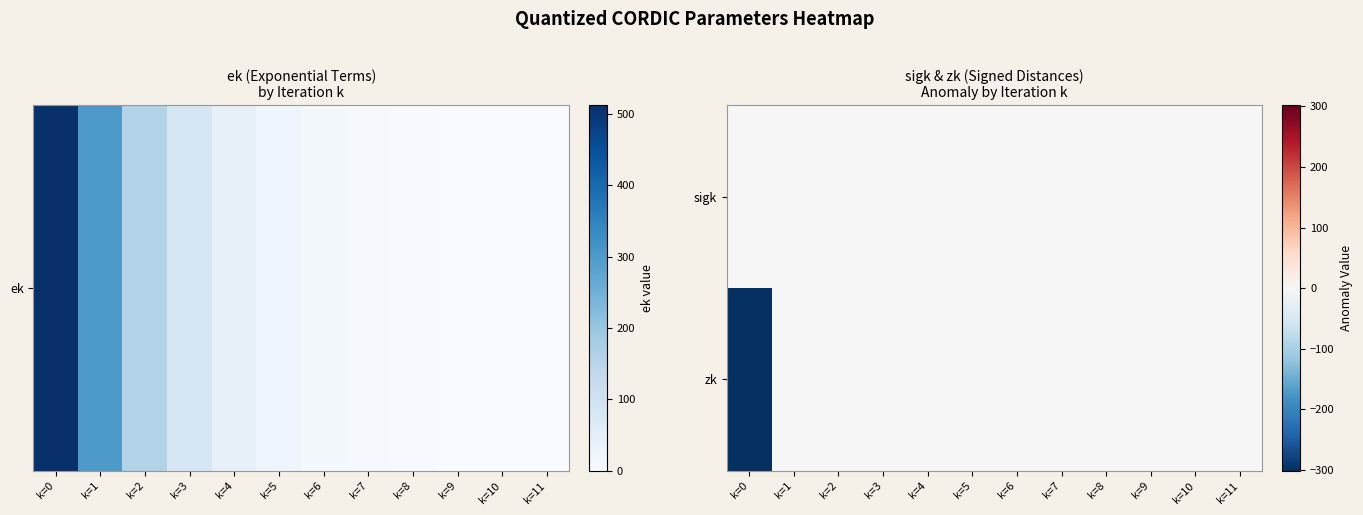

Count the number of categories in the chart.

12